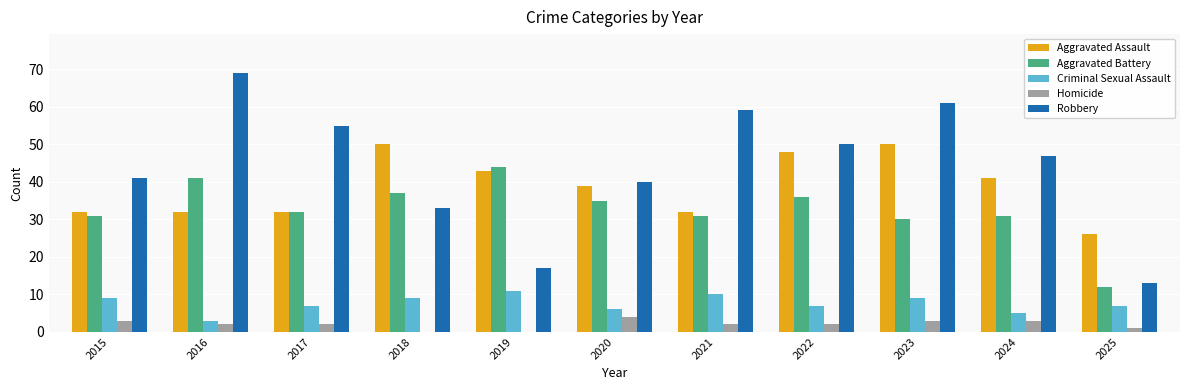

What is the spread (max minus min) of values at 2024?

44